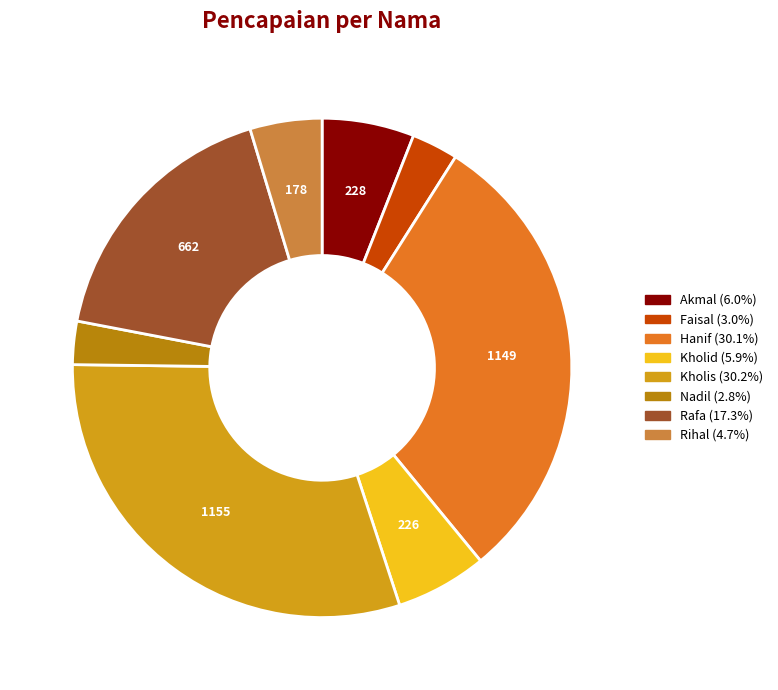

Is there a majority slice in this chart?

No